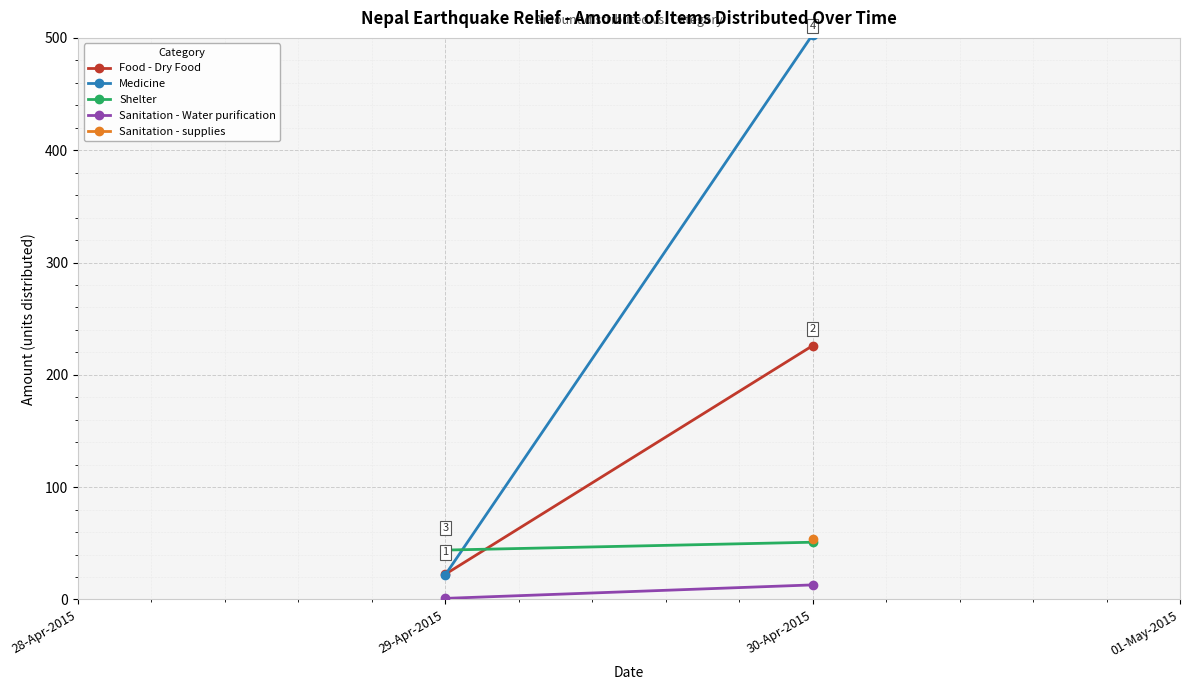

True or false: Food - Dry Food has a value of 37.2 at 29-Apr-2015.

False